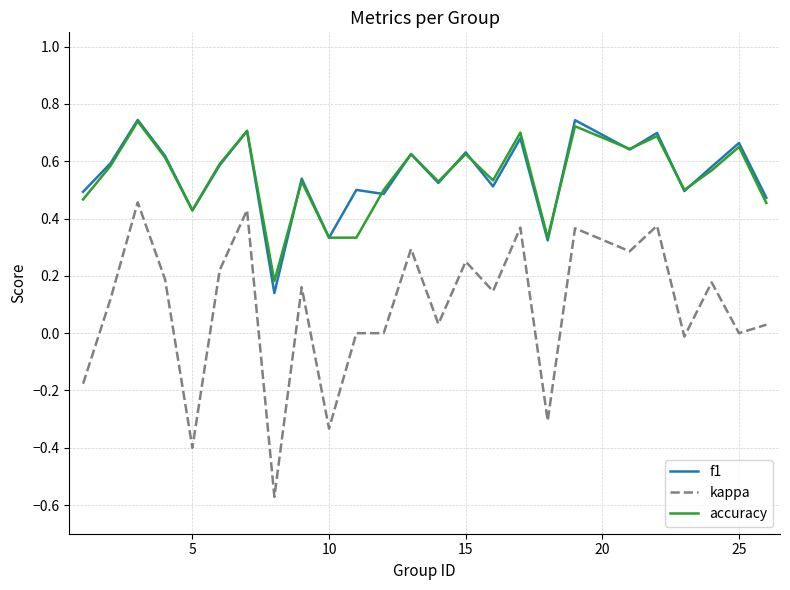

Which series has the largest range (max minus min)?

kappa